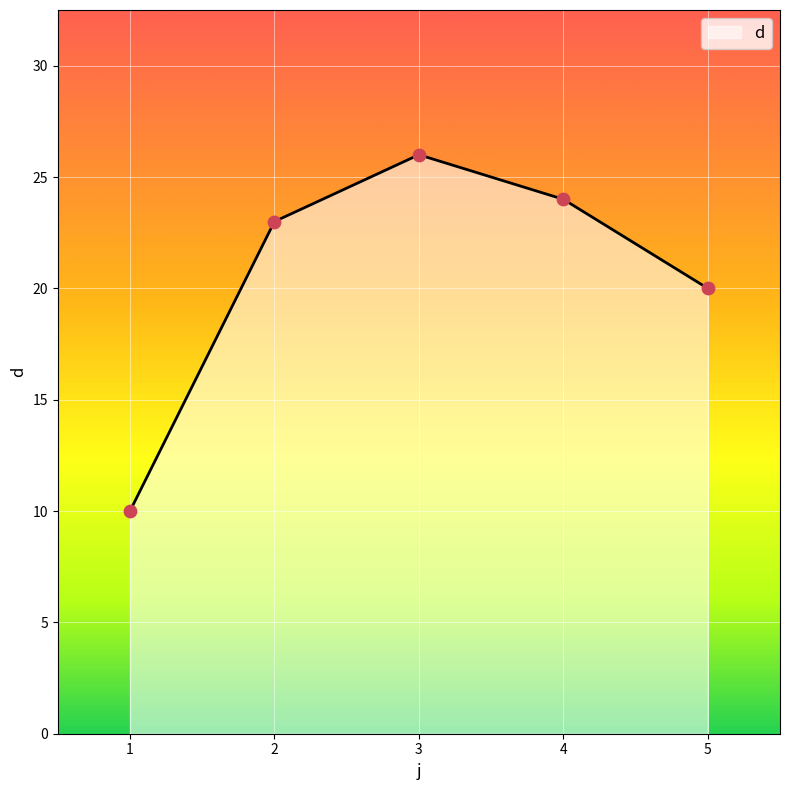

Which has a higher value, 5 or 2?

2